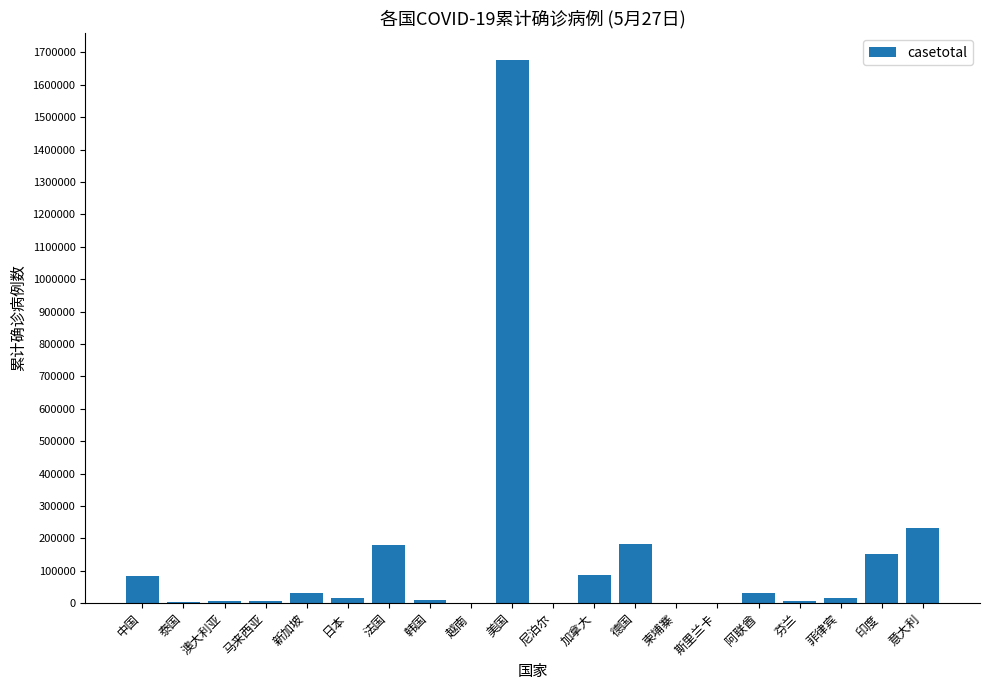

What is the average value?

136202